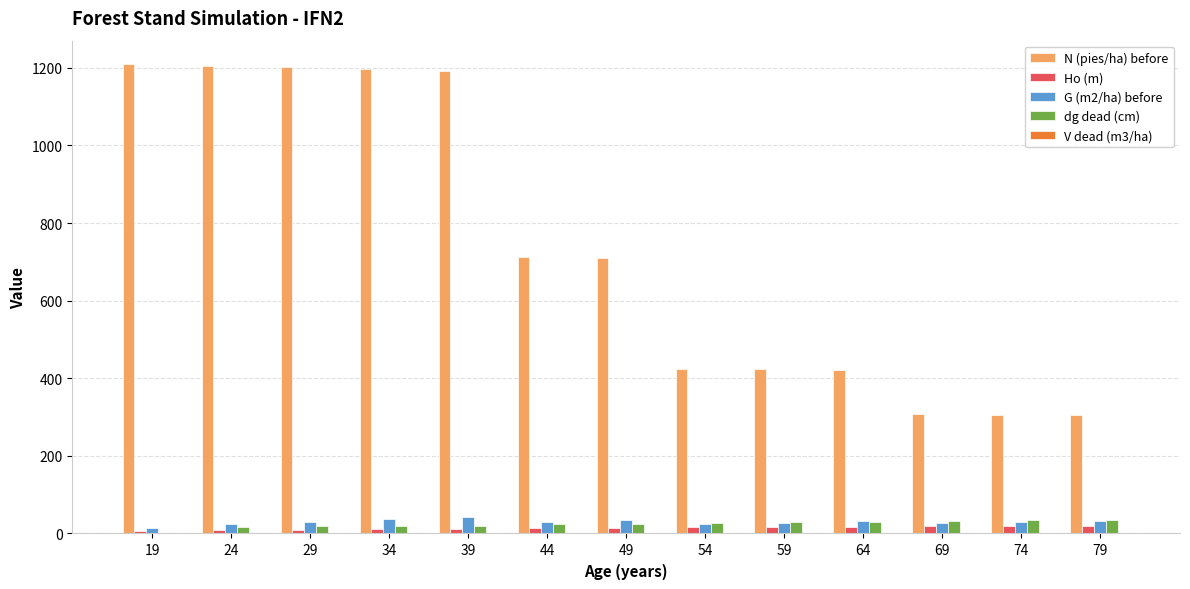

The value of N (pies/ha) before at 49 is 967.3. True or false?

False